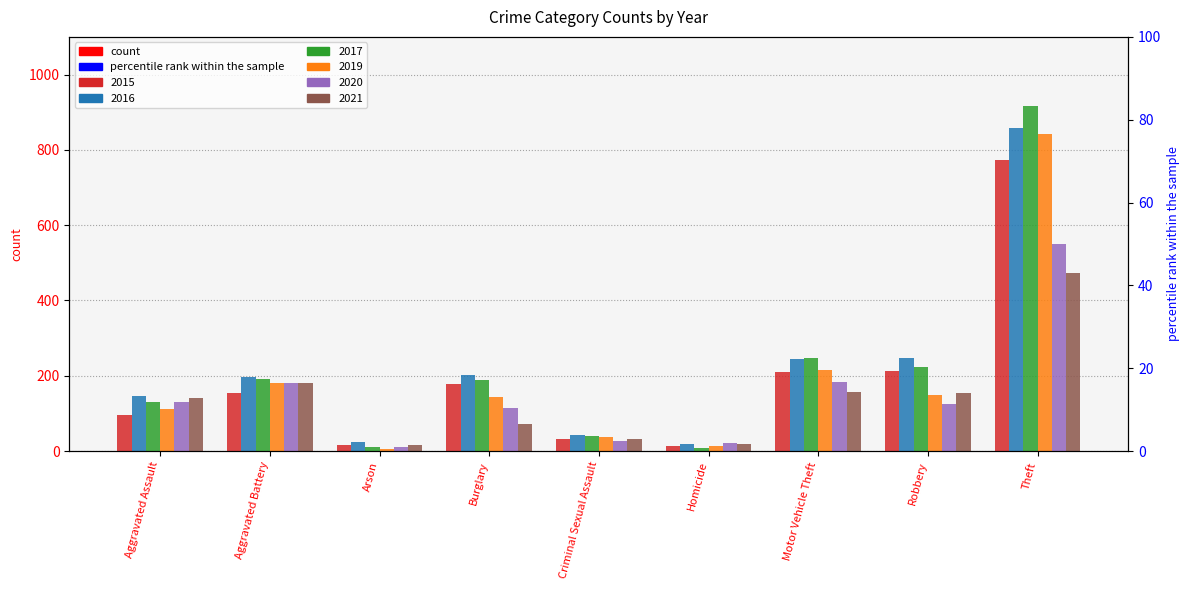

Count the number of categories in the chart.

9